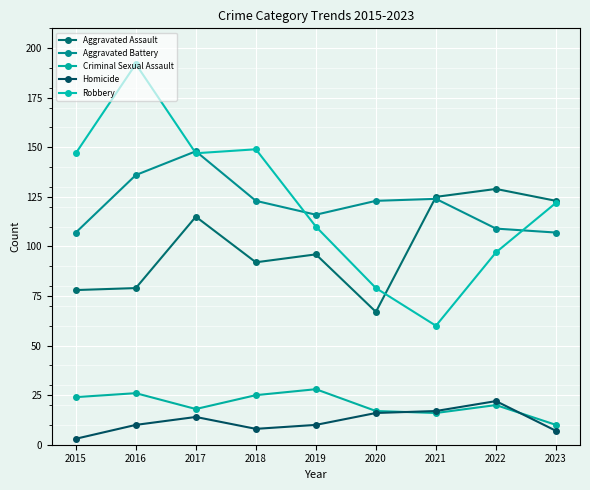

The value of Aggravated Battery at 2015 is 107. True or false?

True